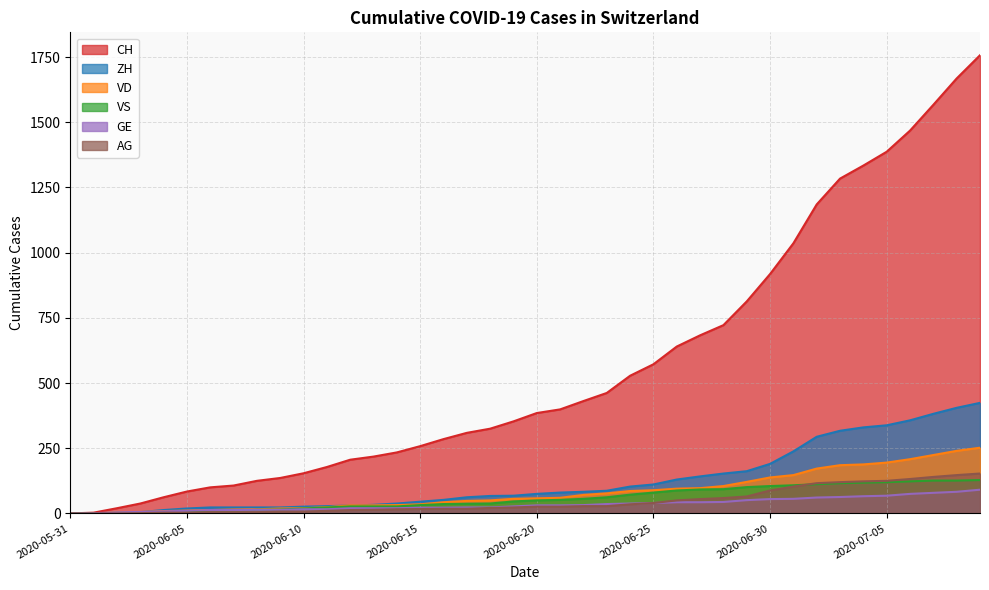

How many categories are shown in the chart?

40